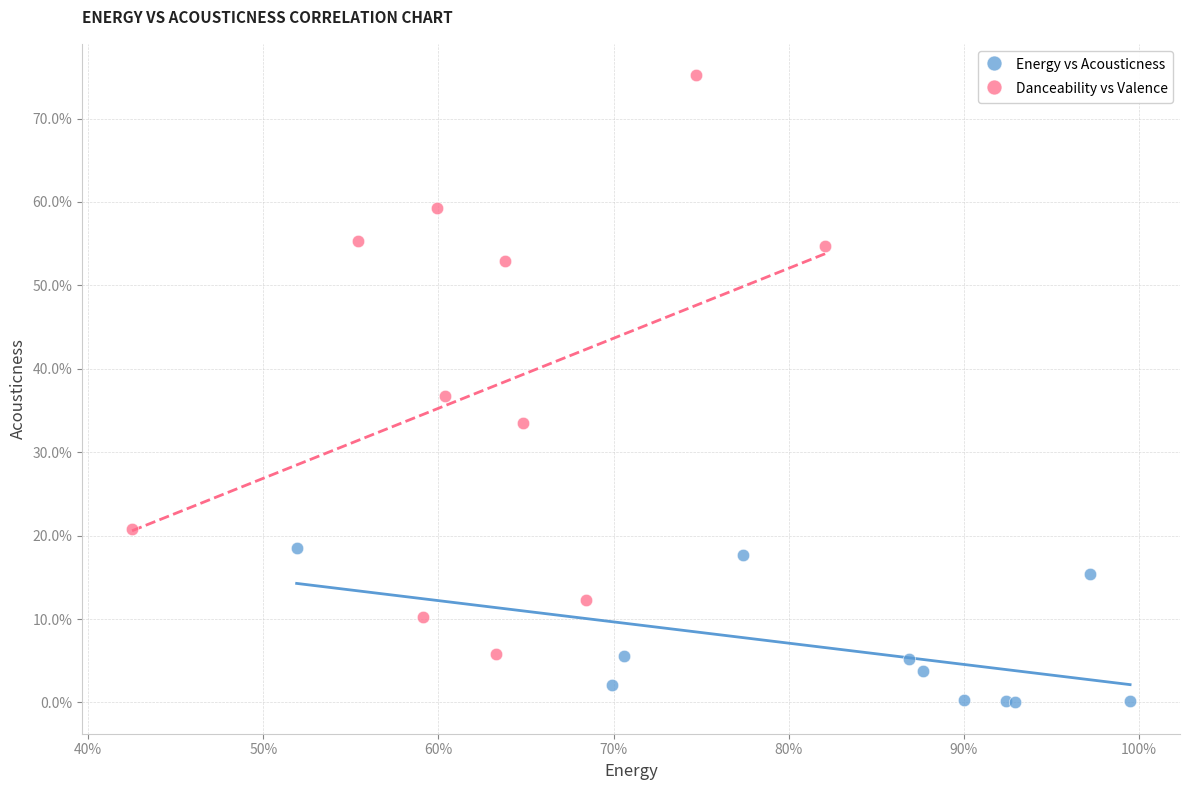

Which series reaches the maximum Y coordinate?

Danceability vs Valence